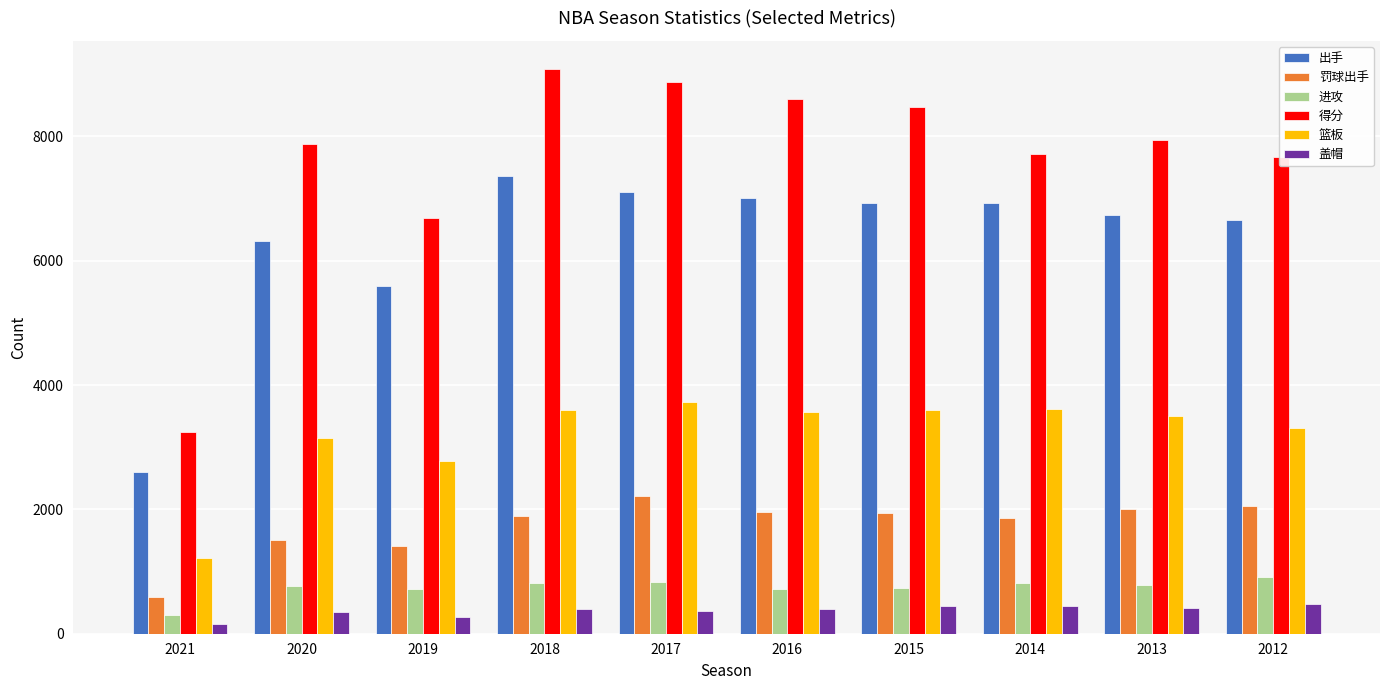

Count the number of categories in the chart.

10